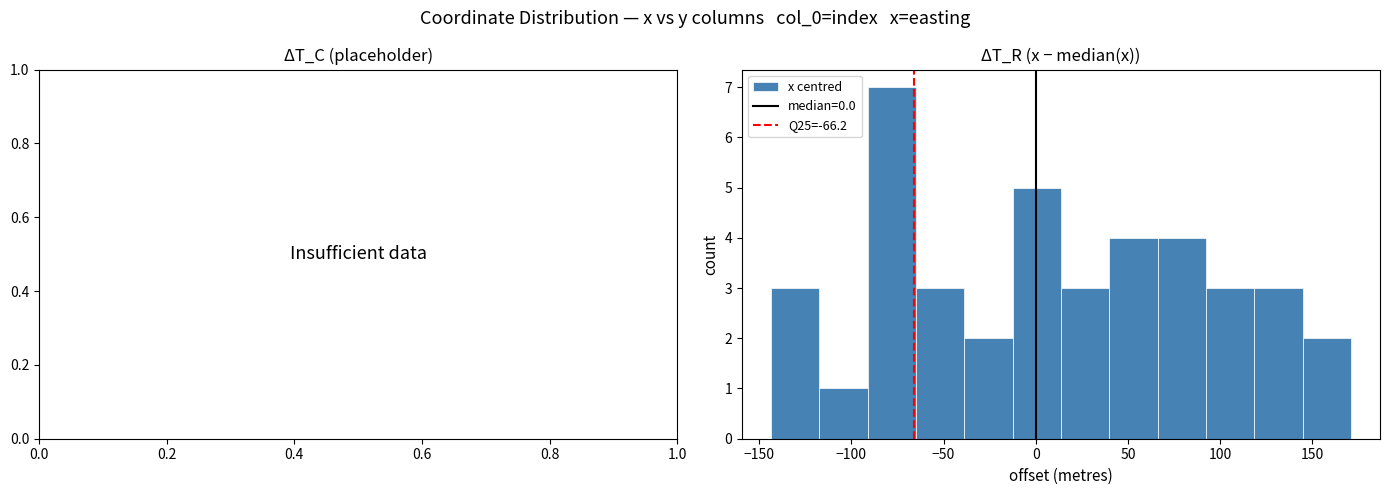

Reading left to right, list every bar in this chart as the range it spans on the x-axis followed by its height. Neither the bar edges nor the heights are printed on the chart, so give them approximately, as read against the axes.

-145 to -115: 3
-115 to -90: 1
-90 to -65: 7
-65 to -40: 3
-40 to -15: 2
-15 to 15: 5
15 to 40: 3
40 to 65: 4
65 to 90: 4
90 to 120: 3
120 to 145: 3
145 to 170: 2